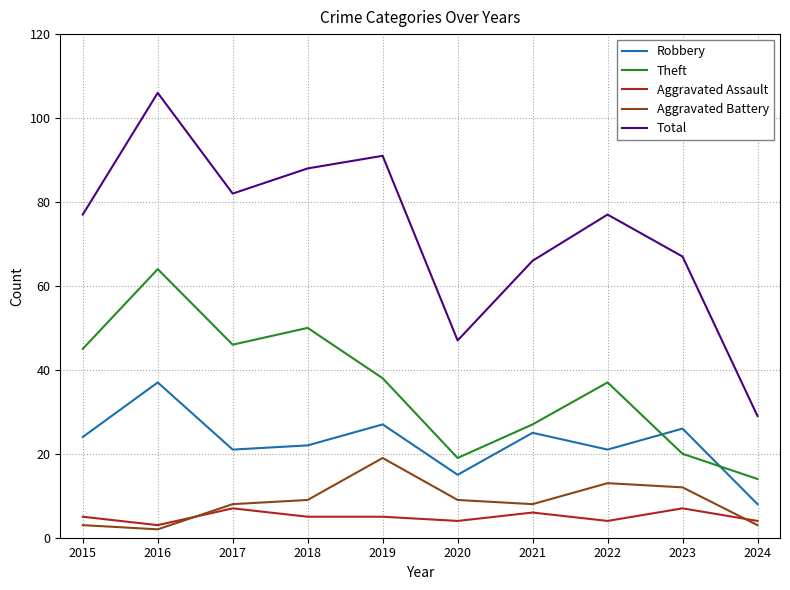

Which series has the largest total across all categories?

Total